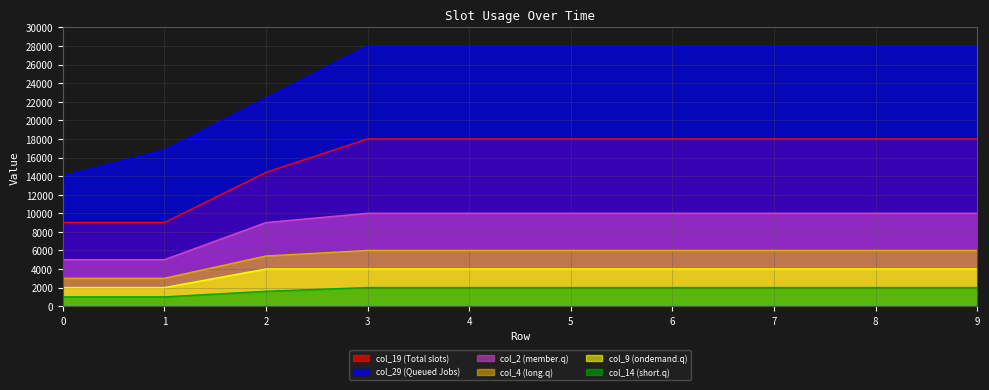

Reading right to left, transcribe all the data shown in this chart.

col_19: 18000	18000	18000	18000	18000	18000	18000	14400	9000	9000
col_29: 28000	28000	28000	28000	28000	28000	28000	22400	16800	14000
col_2: 10000	10000	10000	10000	10000	10000	10000	9000	5000	5000
col_4: 6000	6000	6000	6000	6000	6000	6000	5400	3000	3000
col_9: 4000	4000	4000	4000	4000	4000	4000	4000	2000	2000
col_14: 2000	2000	2000	2000	2000	2000	2000	1600	1000	1000